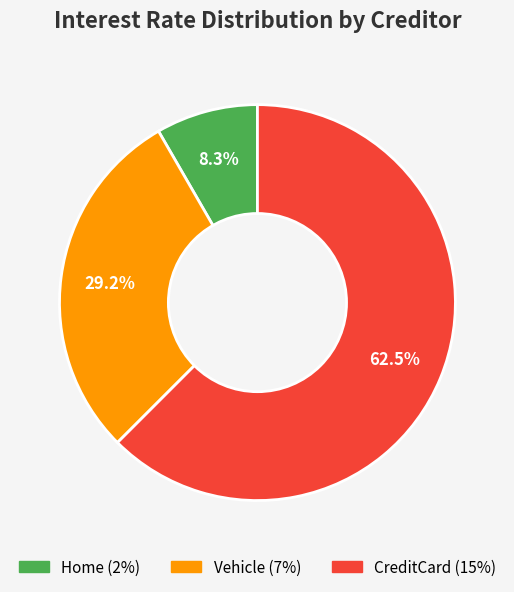

Which slice is the largest?

CreditCard